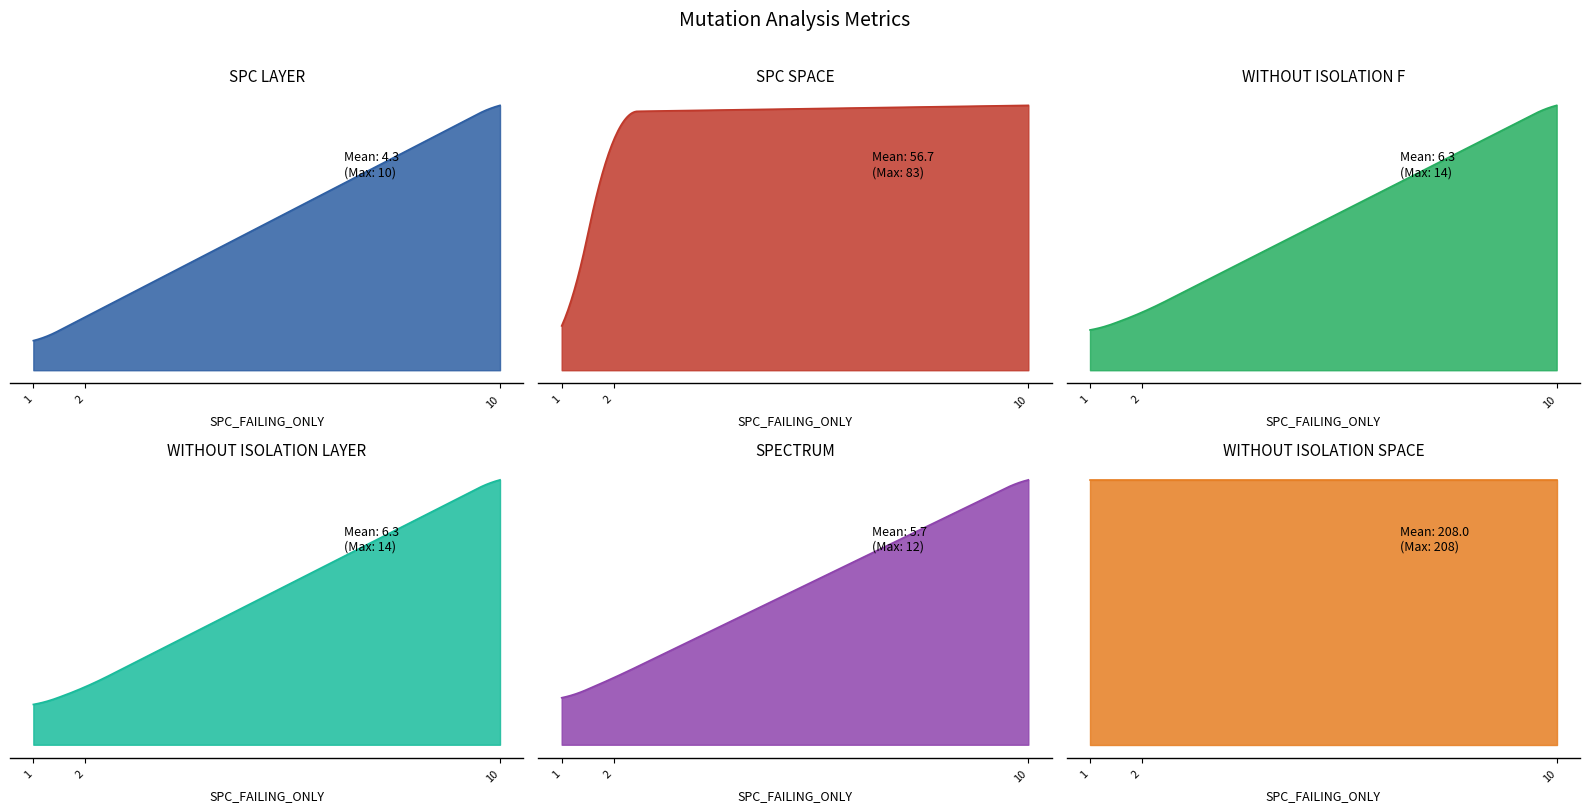

Reading left to right, what are all the values shown in this chart?

SPC_LAYER: AutoResponder.EmailSystem.Client.COI_3=2	AutoResponder.EmailSystem.Client.COI_2=1	Forward.EmailSystem.Client.ROR_1=10
SPC_SPACE: AutoResponder.EmailSystem.Client.COI_3=81	AutoResponder.EmailSystem.Client.COI_2=6	Forward.EmailSystem.Client.ROR_1=83
WITHOUT_ISOLATION_F: AutoResponder.EmailSystem.Client.COI_3=3	AutoResponder.EmailSystem.Client.COI_2=2	Forward.EmailSystem.Client.ROR_1=14
WITHOUT_ISOLATION_LAYER: AutoResponder.EmailSystem.Client.COI_3=3	AutoResponder.EmailSystem.Client.COI_2=2	Forward.EmailSystem.Client.ROR_1=14
SPECTRUM: AutoResponder.EmailSystem.Client.COI_3=3	AutoResponder.EmailSystem.Client.COI_2=2	Forward.EmailSystem.Client.ROR_1=12
WITHOUT_ISOLATION_SPACE: AutoResponder.EmailSystem.Client.COI_3=208	AutoResponder.EmailSystem.Client.COI_2=208	Forward.EmailSystem.Client.ROR_1=208